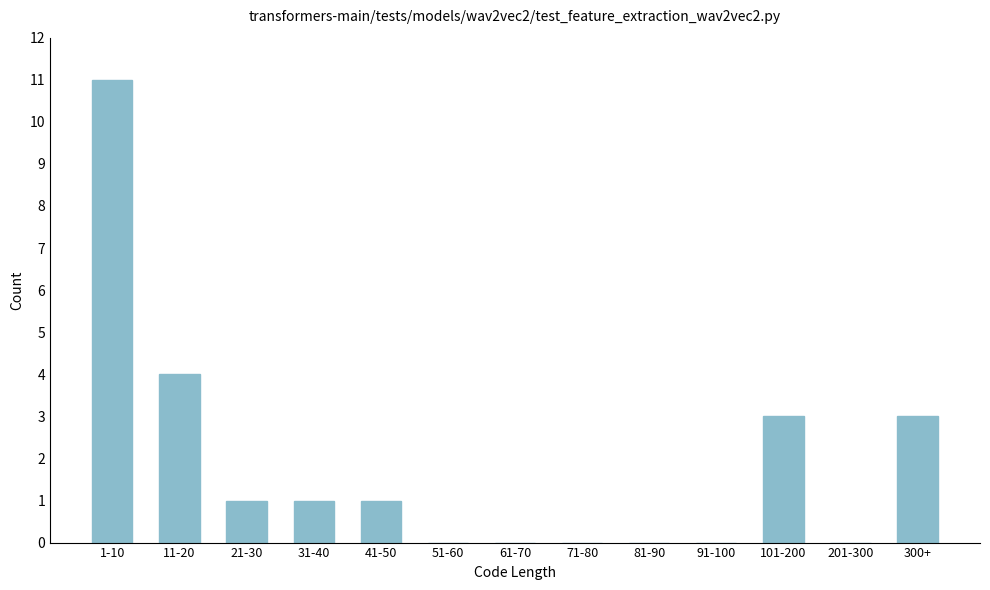

Reading right to left, list all the values displayed in this chart.

300+=3	201-300=0	101-200=3	91-100=0	81-90=0	71-80=0	61-70=0	51-60=0	41-50=1	31-40=1	21-30=1	11-20=4	1-10=11